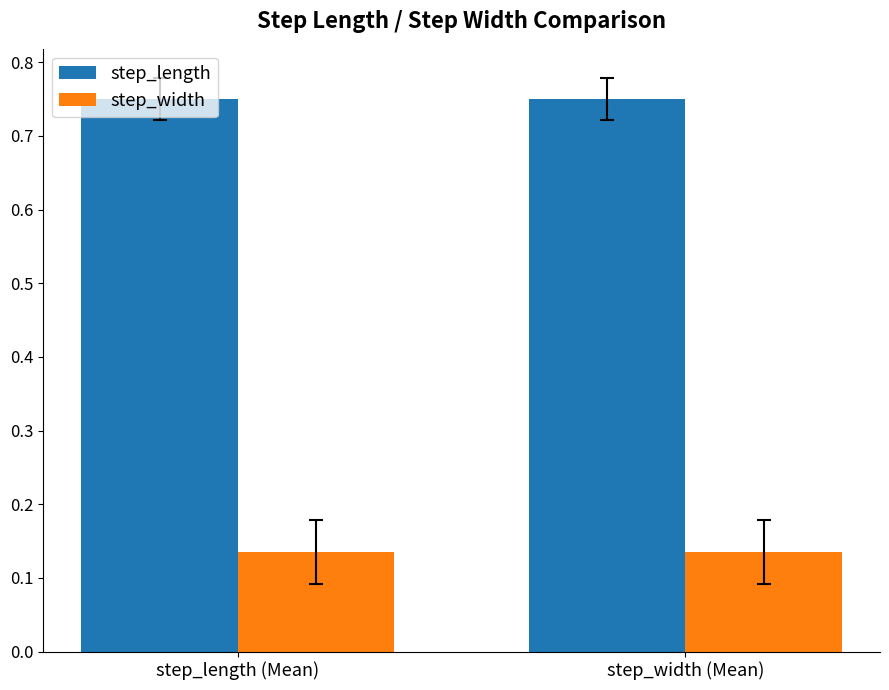

What is the difference between the highest and lowest values at step_width (Mean)?

0.6